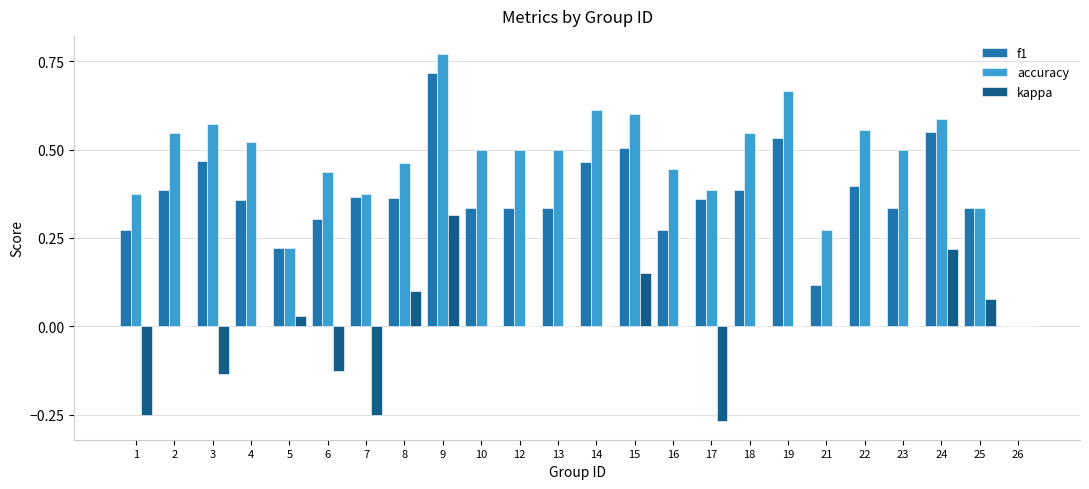

Which series has the largest total across all categories?

accuracy